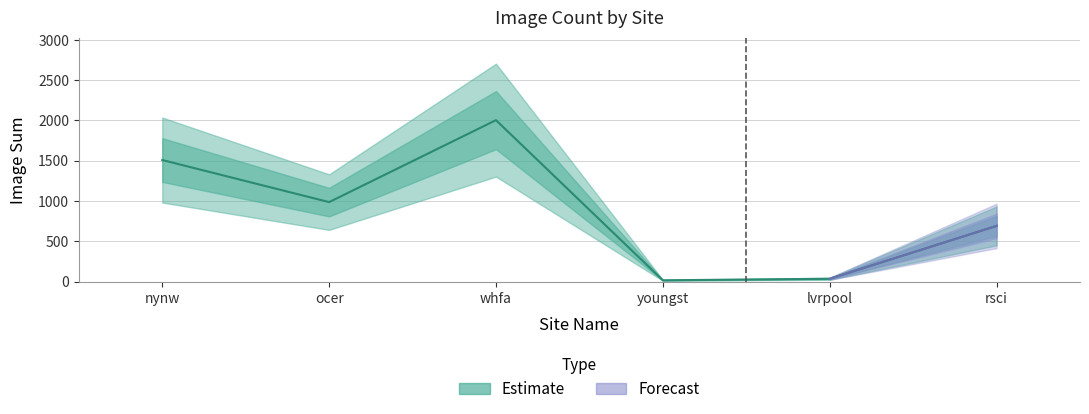

True or false: there are more than 2 points higher than both neighbors.

False